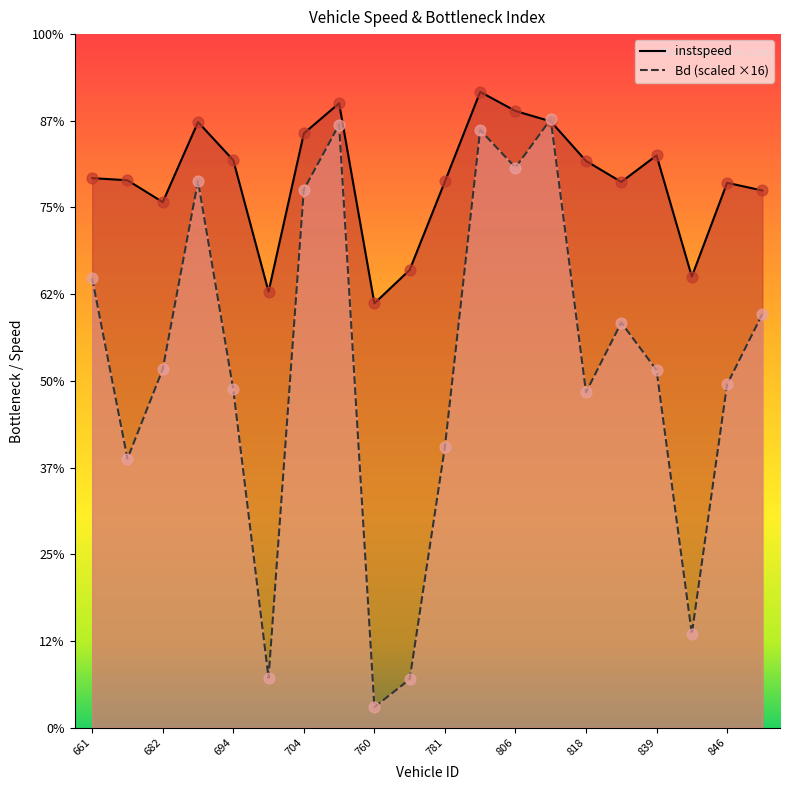

Which series reaches the maximum Y coordinate?

instspeed